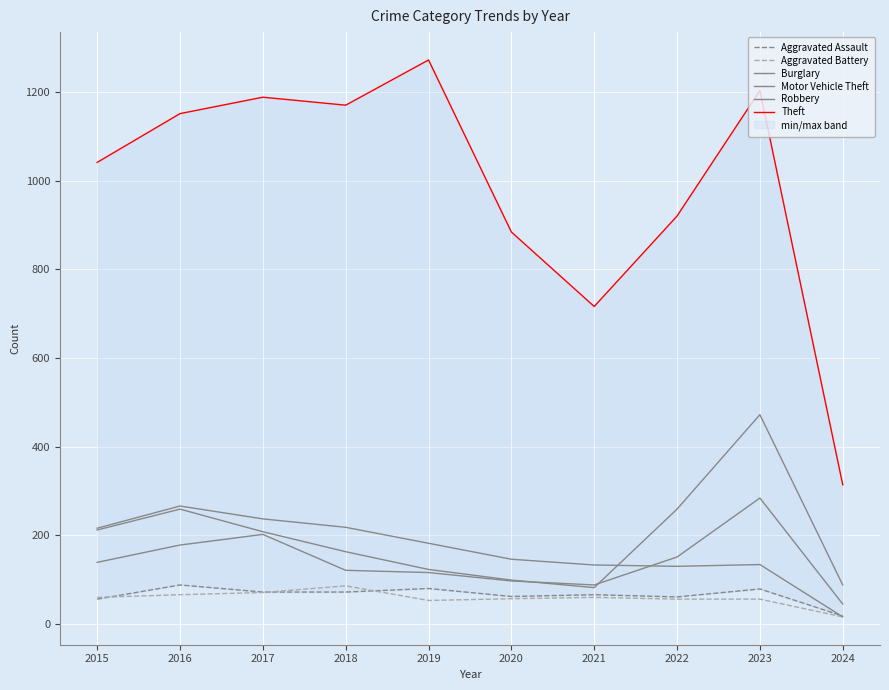

At which category is the sum across all series the highest?

2023